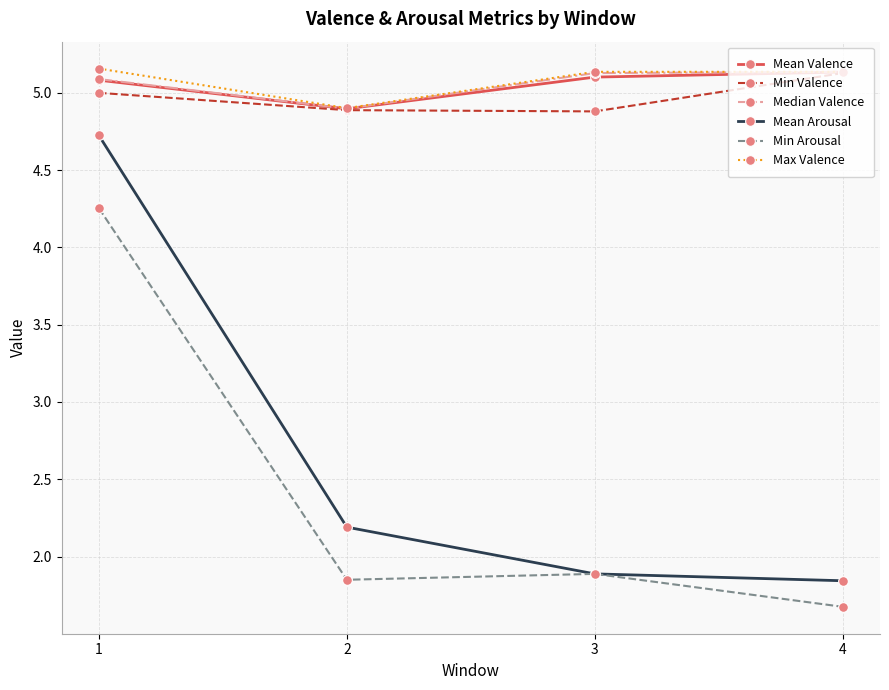

What is the spread (max minus min) of values at 1?

0.9